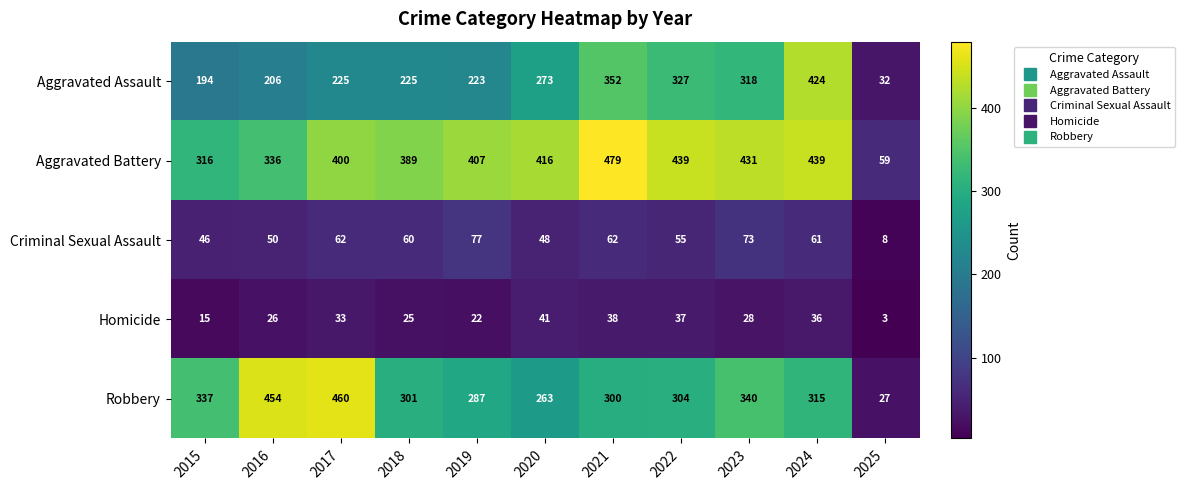

How many distinct data groups are displayed?

5